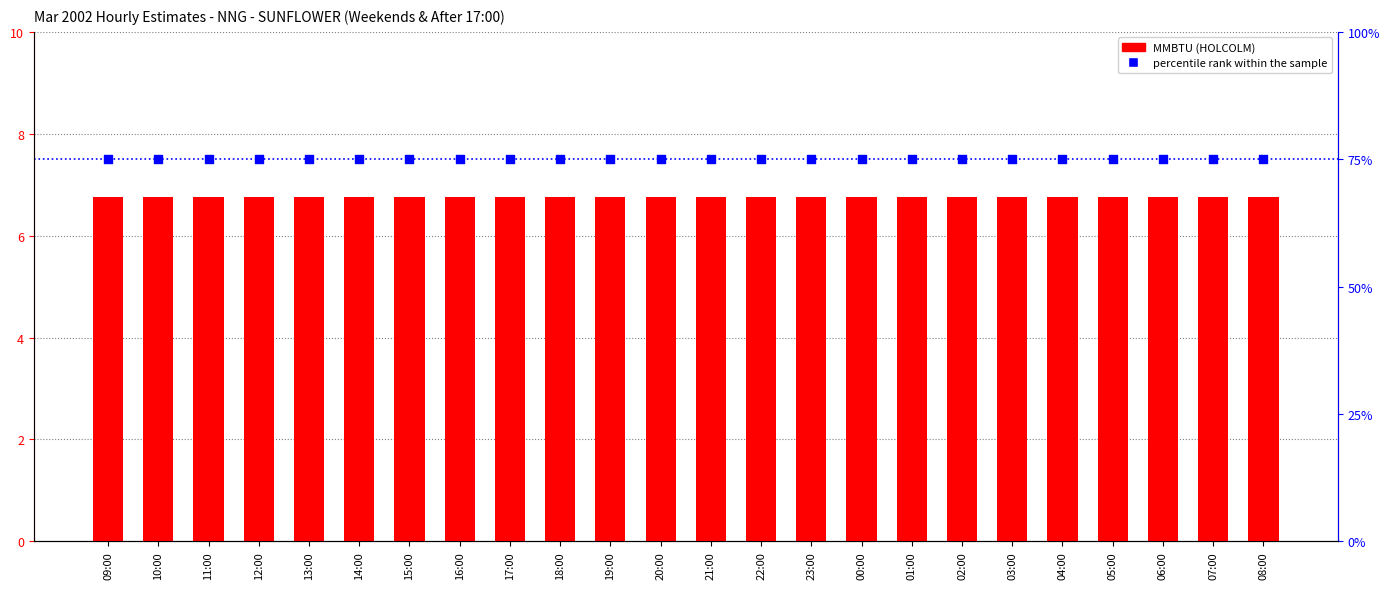

Which series reaches the minimum Y coordinate?

MMBTU (HOLCOLM)